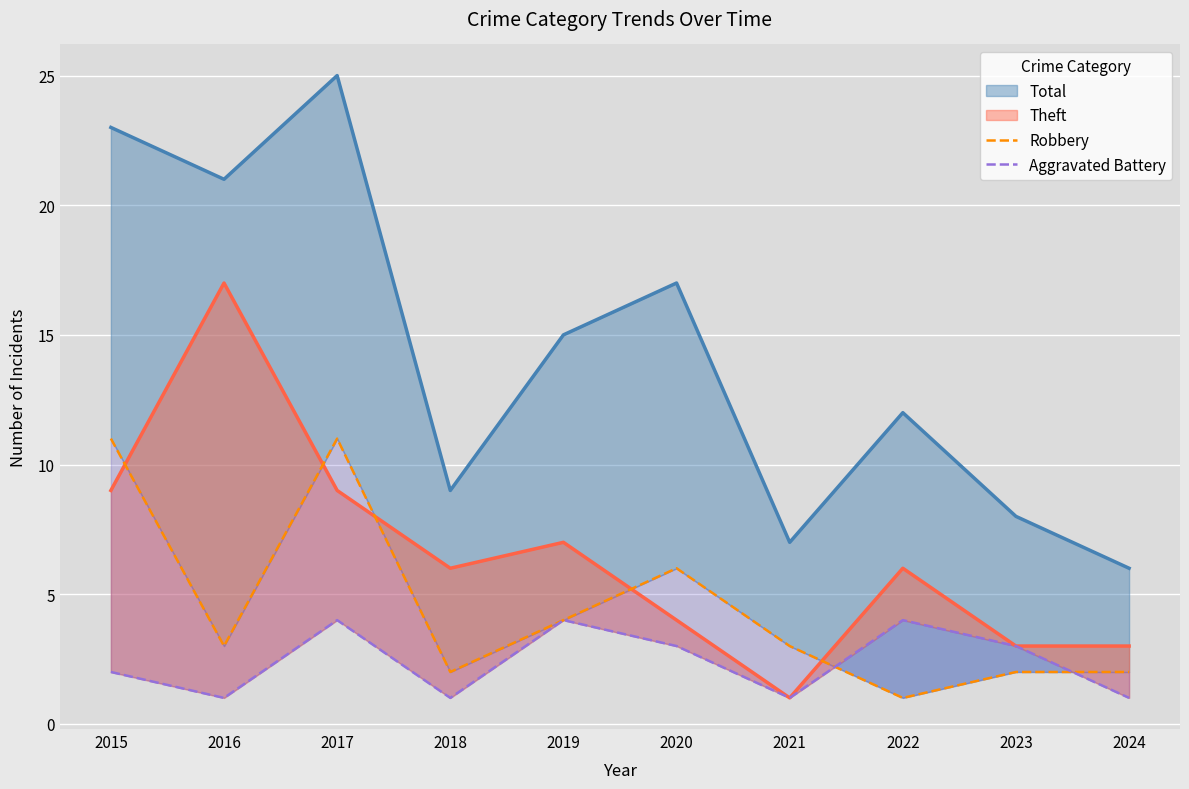

How many intersections are there between Robbery and Aggravated Battery?

2